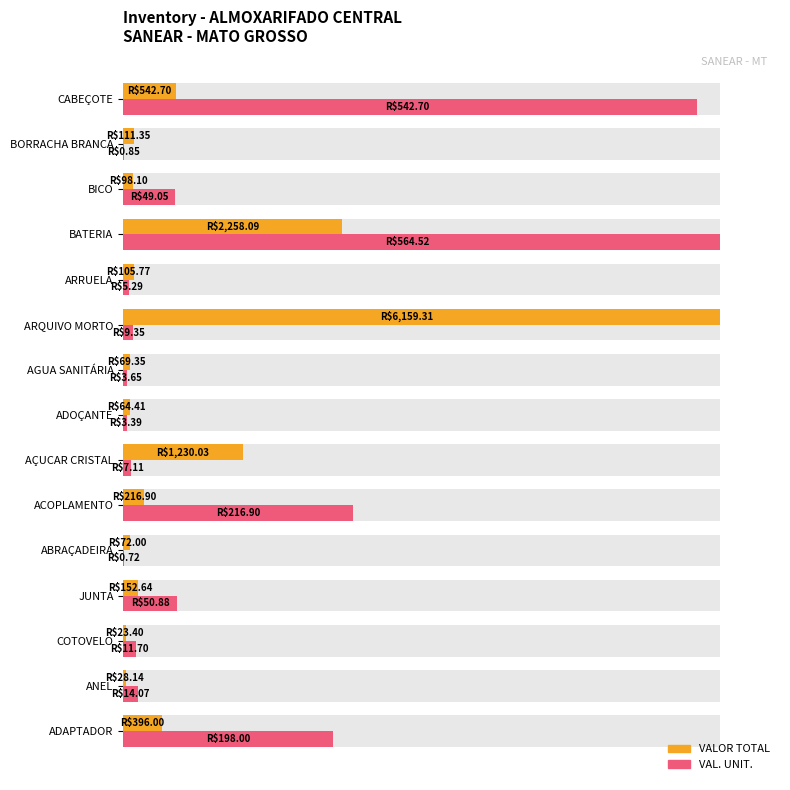

What is the greatest value displayed?

100.0